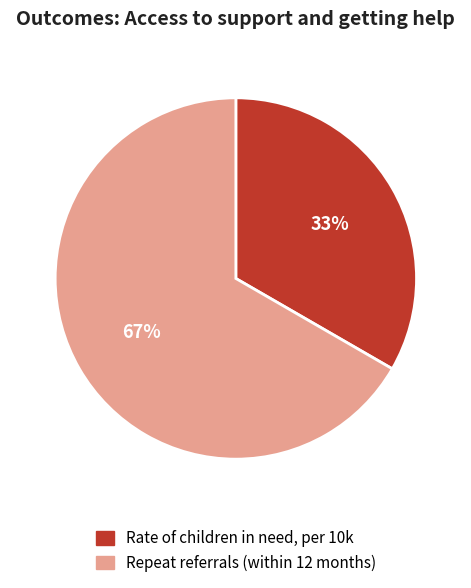

How many segments does this pie chart have?

2